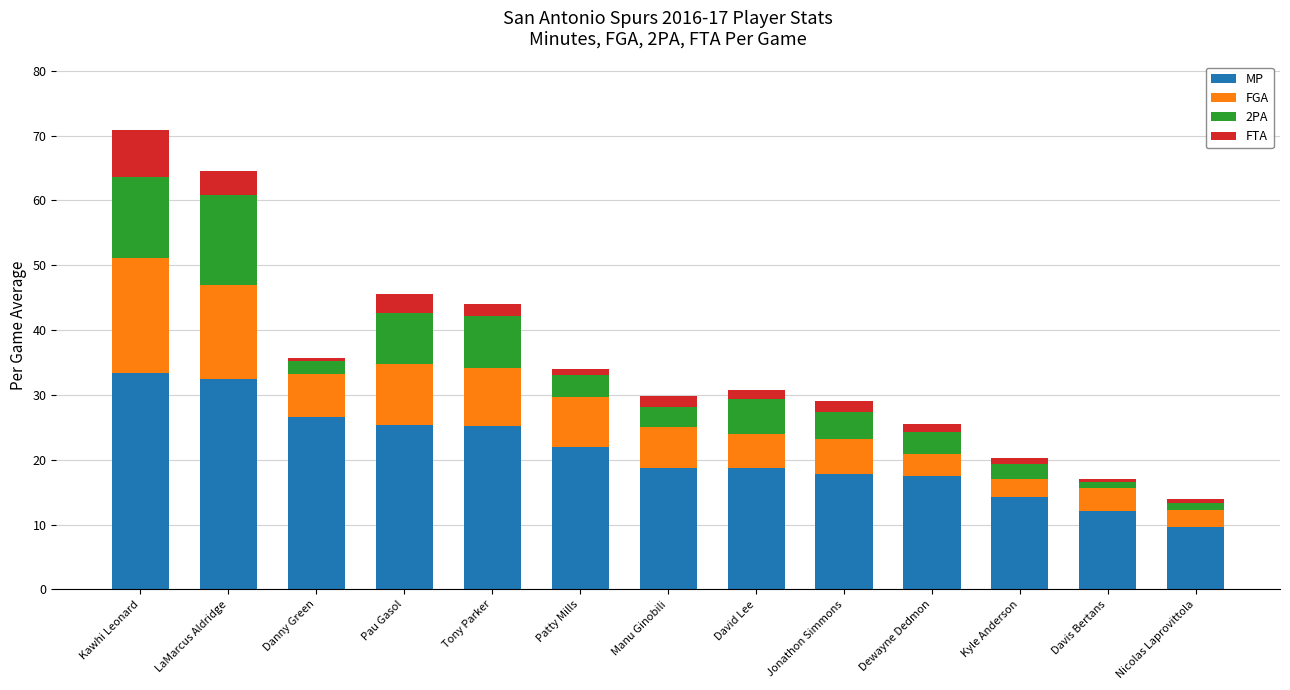

What is the minimum value for MP?

9.7